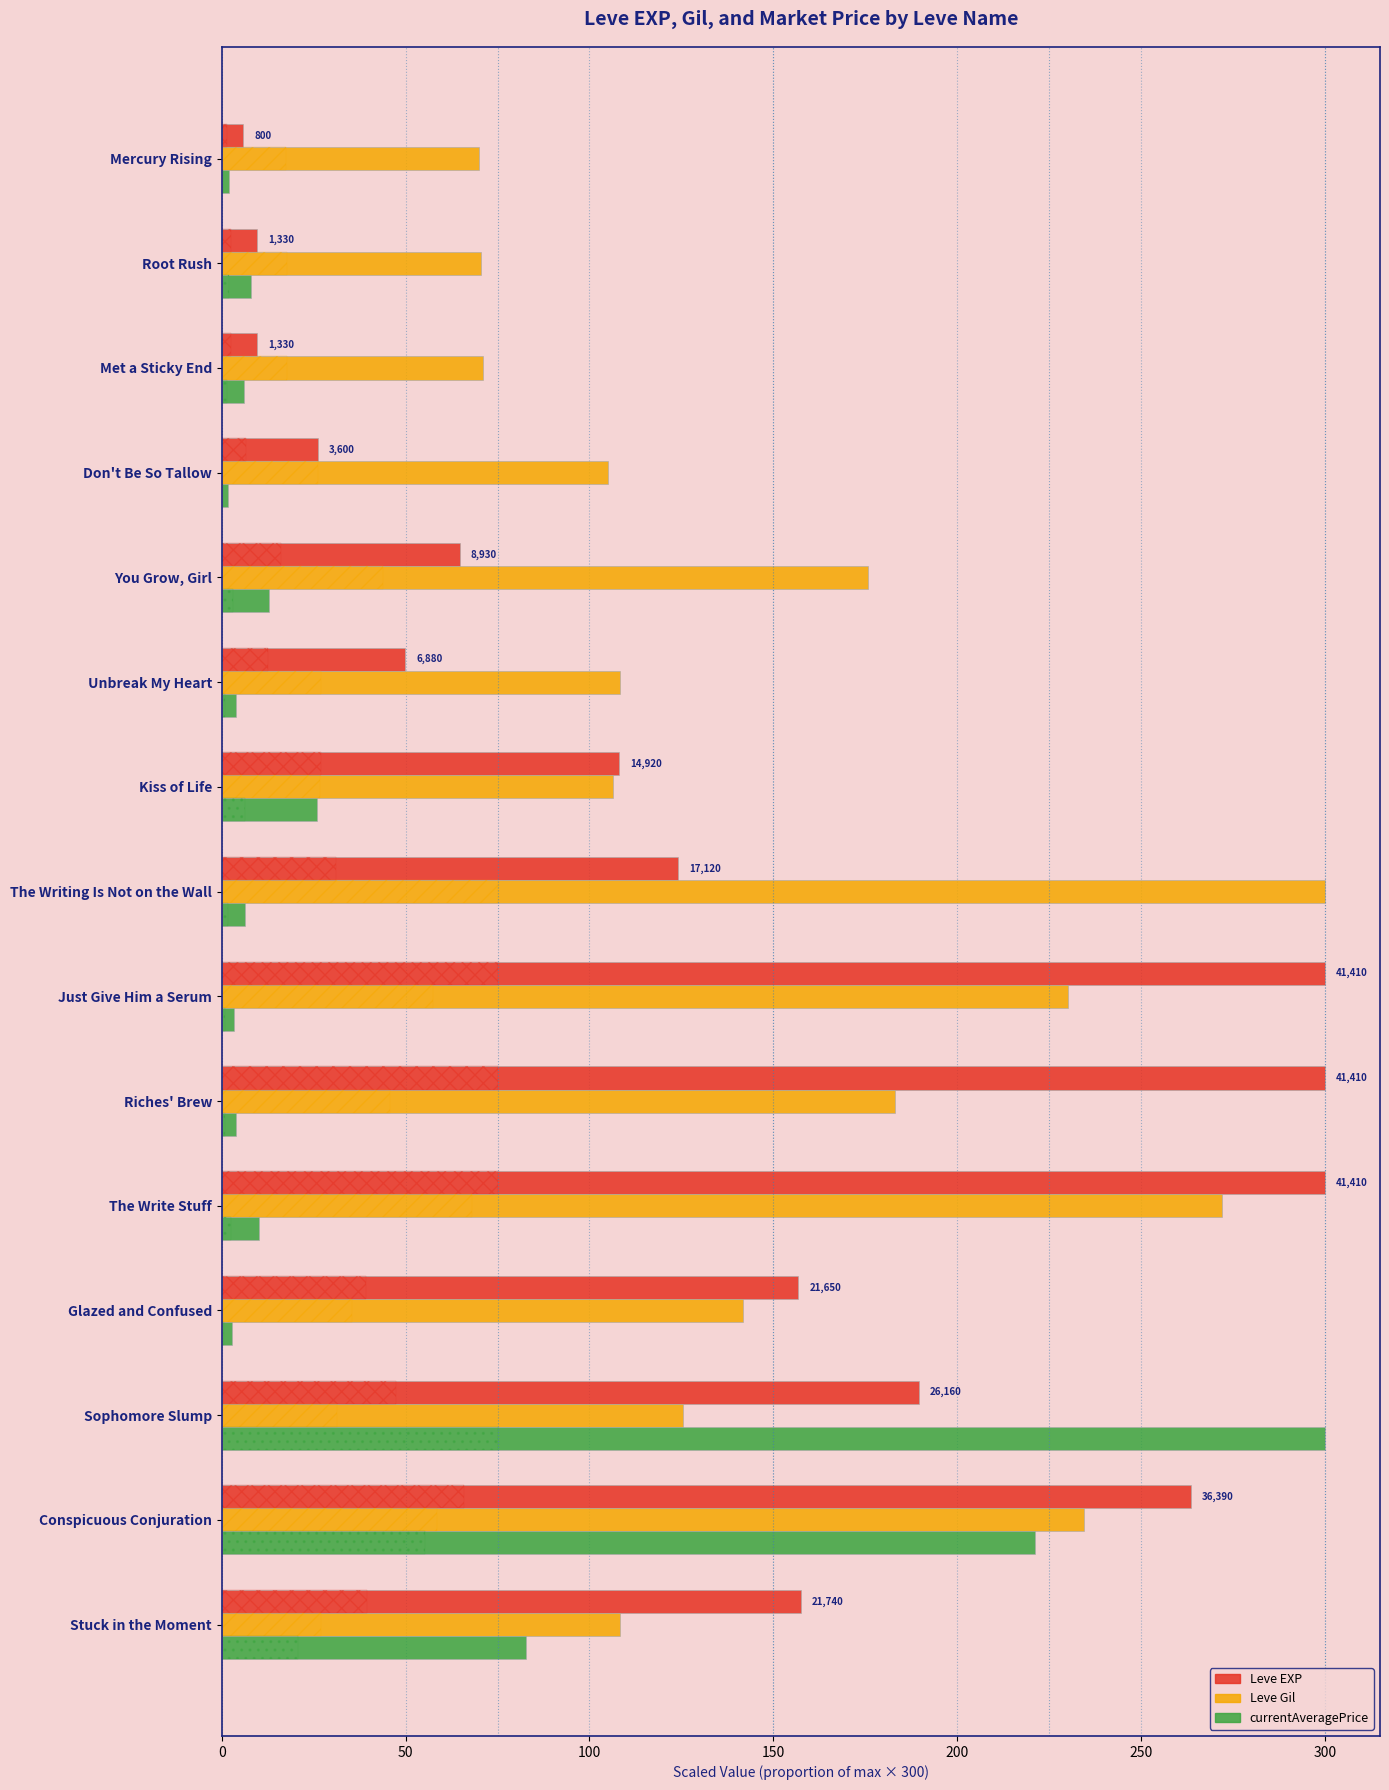

What is the value of the Leve Gil bar at the 6th from the left?

108.2